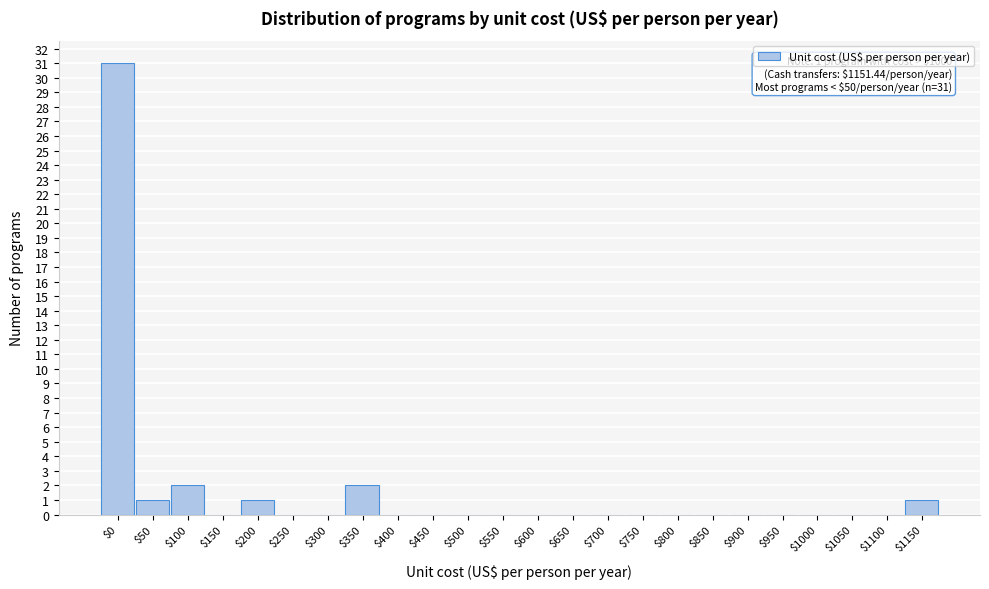

What is the sum of all values?

38